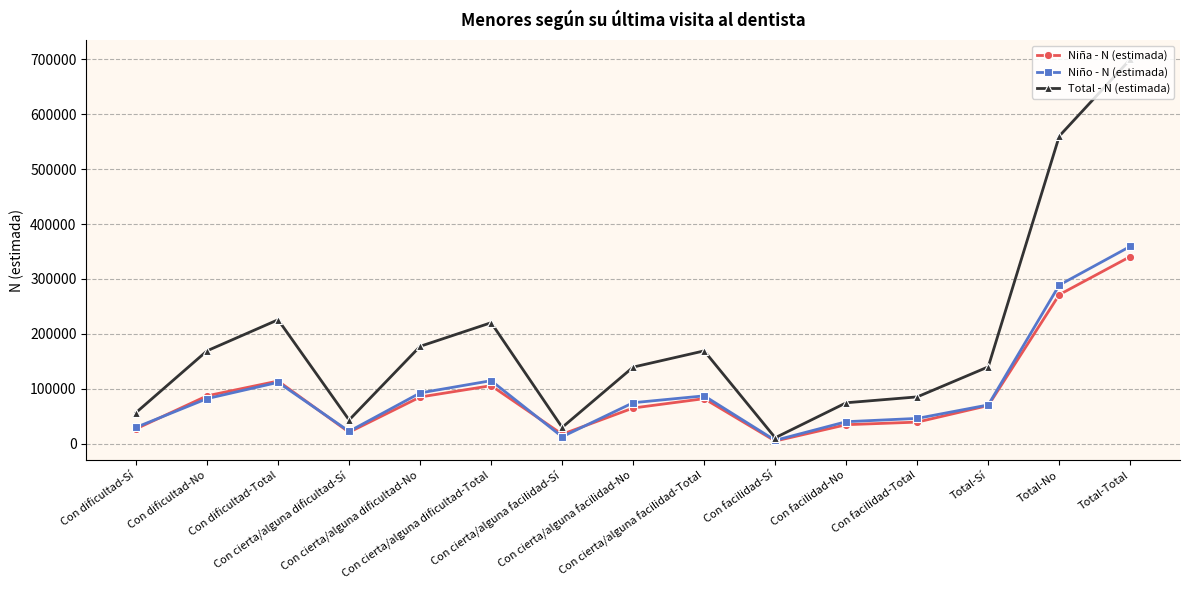

Which series has the widest spread of values?

Total - N (estimada)